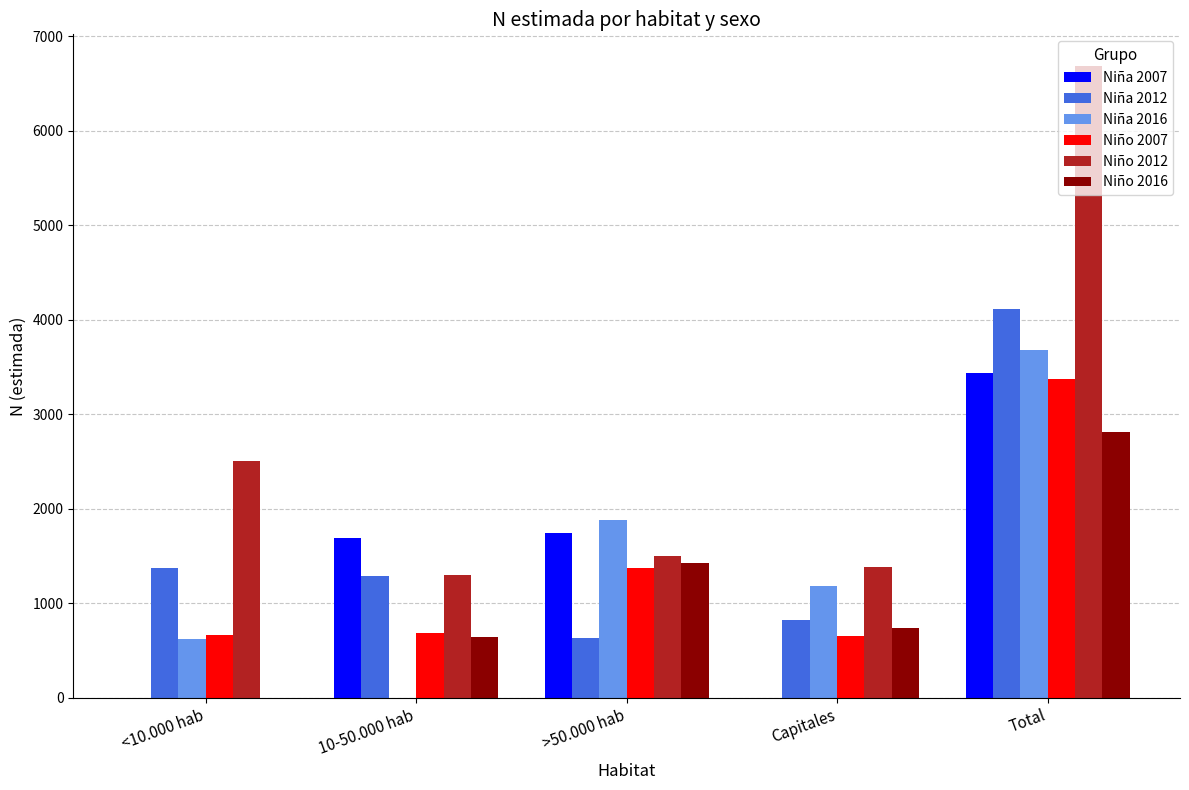

True or false: Niño 2016 has a value of 644 at 10-50.000 hab.

True